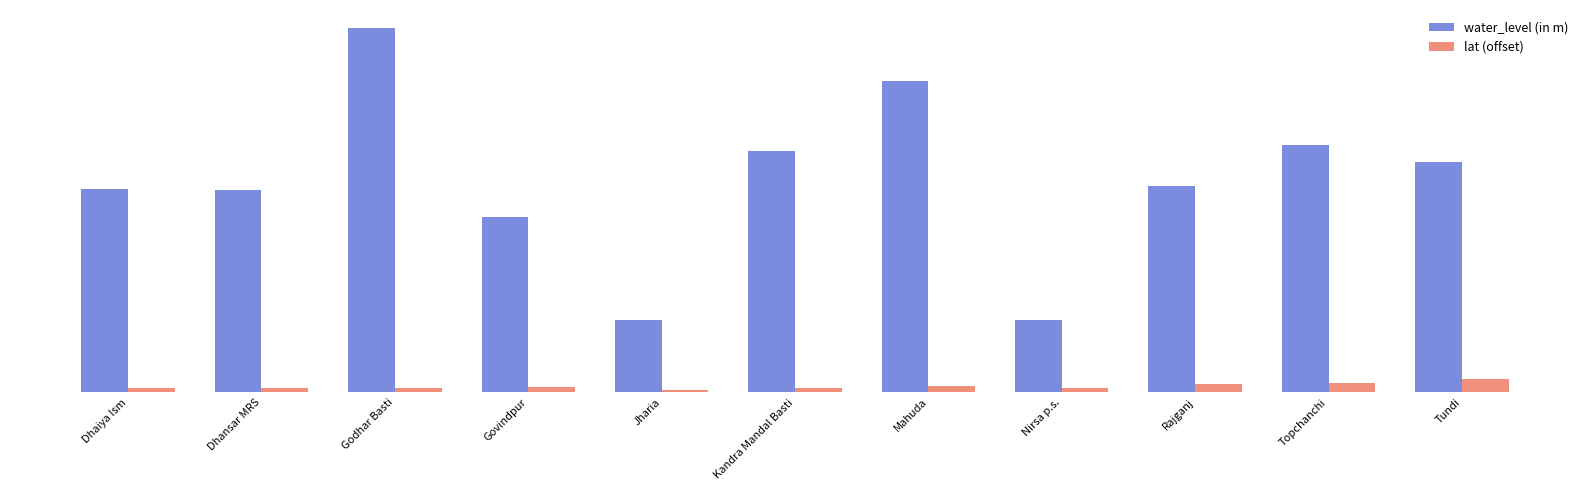

Does the chart contain stacked bars?

No